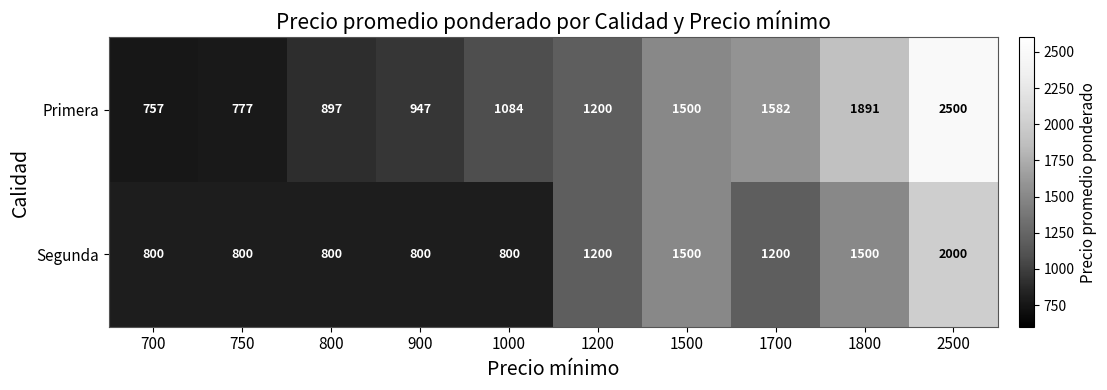

What value does the Segunda series have at 1200, to the nearest 100?

1200